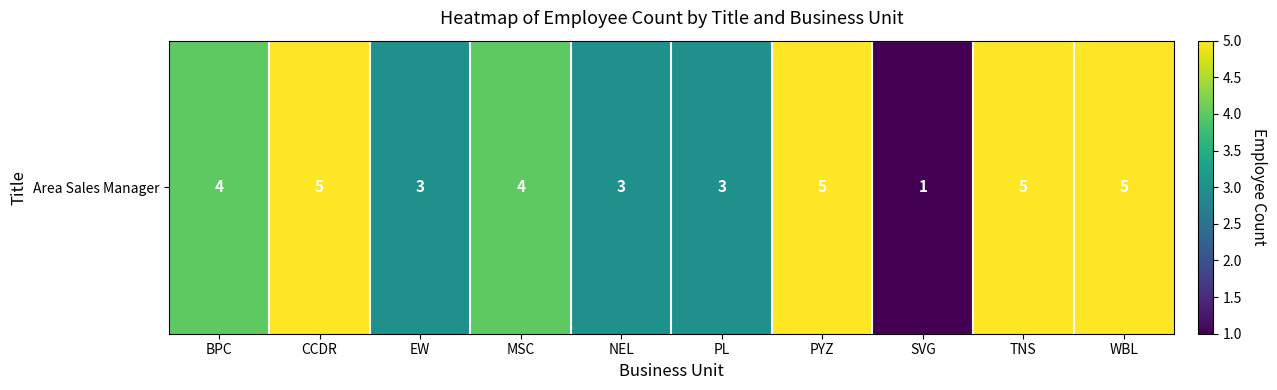

List the labels in order of value, smallest first.

SVG, EW, NEL, PL, BPC, MSC, CCDR, PYZ, TNS, WBL